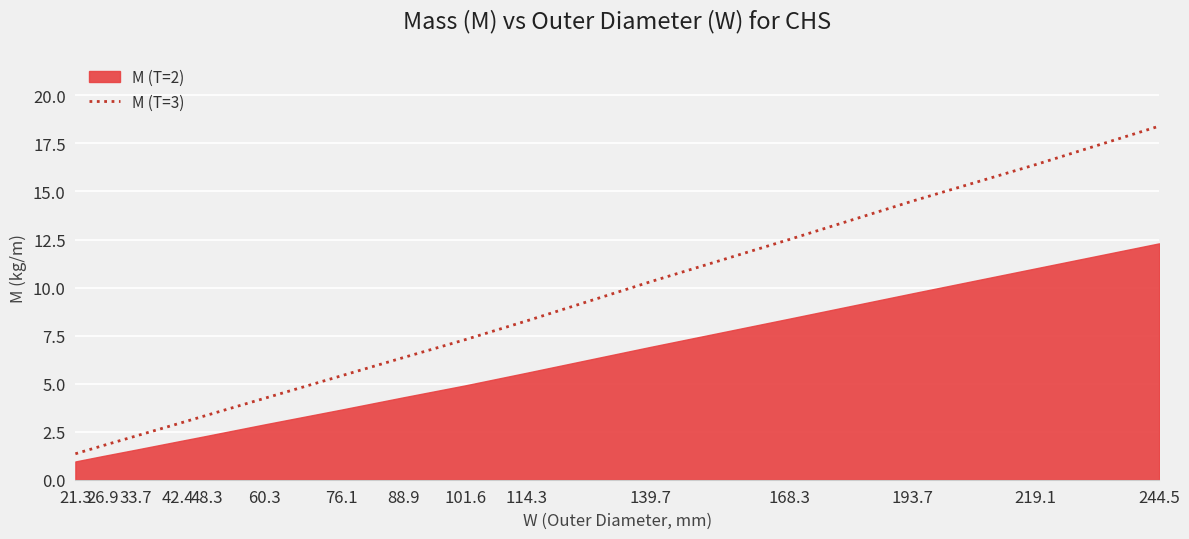

What is the average value?

7.7